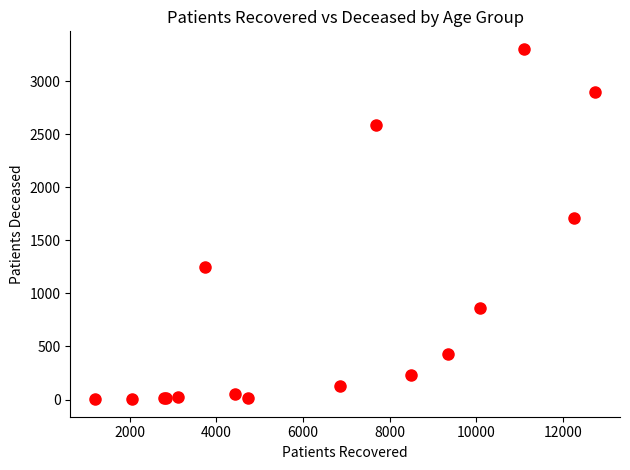

What Y value in the scatter plot is closest to 1654?

1709